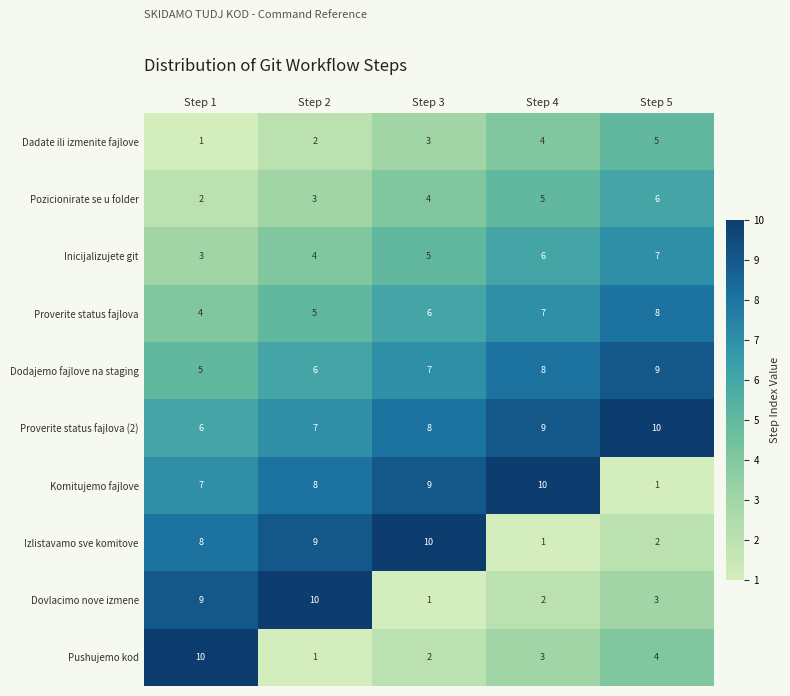

What is the average value of the Dadate ili izmenite fajlove series?

3